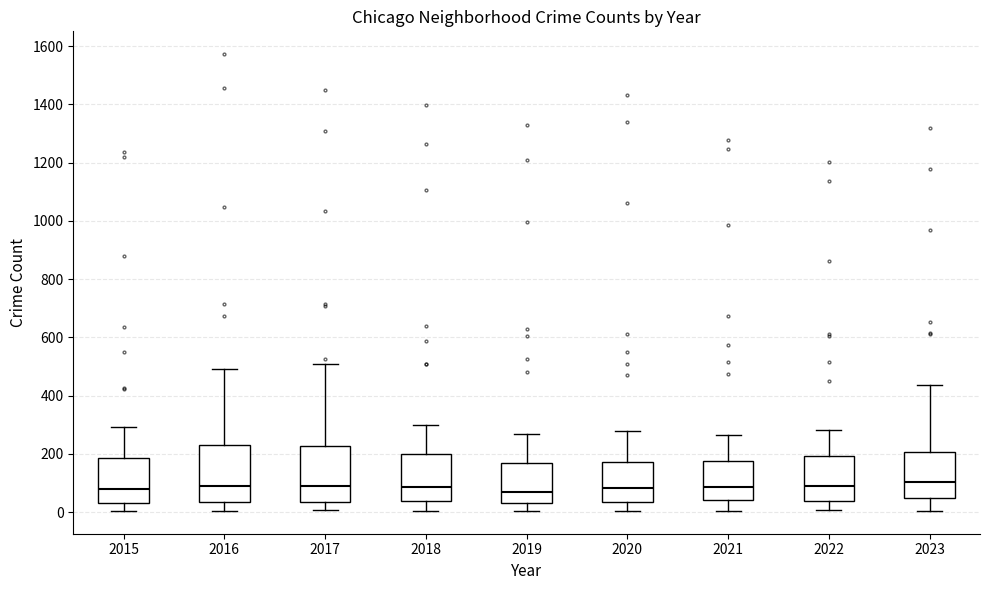

Reading left to right, transcribe this box plot: for each box, give where its median line is, the range the box spans, and where its two whiskers end, as read against the y-axis. The values are not printed on the chart, so give them approximately, as read against the axis.

2015: median 80, box 40 to 180, whiskers 0 to 300
2016: median 100, box 40 to 240, whiskers 0 to 500
2017: median 100, box 40 to 220, whiskers 0 to 500
2018: median 80, box 40 to 200, whiskers 0 to 300
2019: median 80, box 20 to 180, whiskers 0 to 260
2020: median 80, box 40 to 180, whiskers 0 to 280
2021: median 80, box 40 to 180, whiskers 0 to 260
2022: median 80, box 40 to 200, whiskers 0 to 280
2023: median 100, box 40 to 200, whiskers 0 to 440